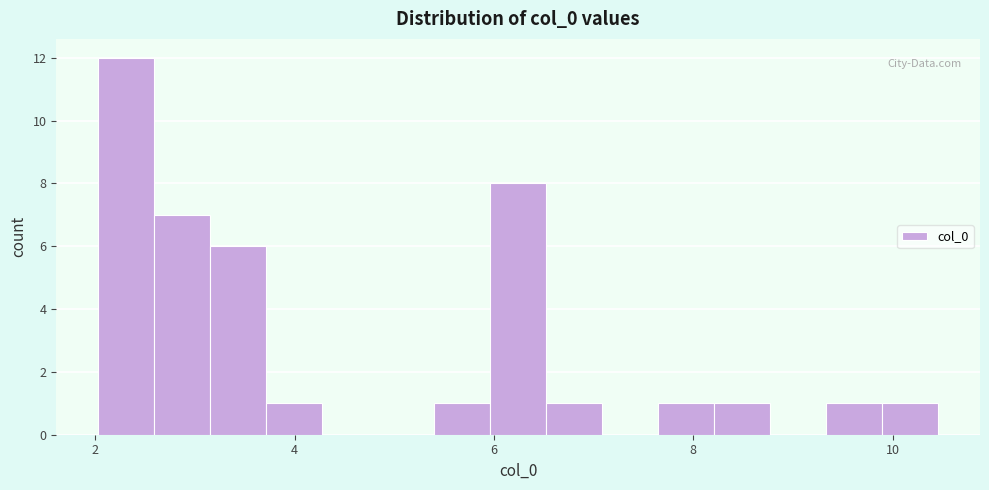

Around what value on the x-axis is the tallest bar? Give the approximate position of its centre, as read against the axis.

2.4